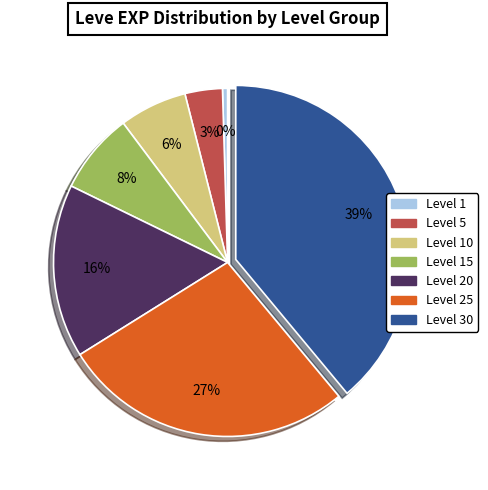

To the nearest percent, what is the average slice percentage?

14%